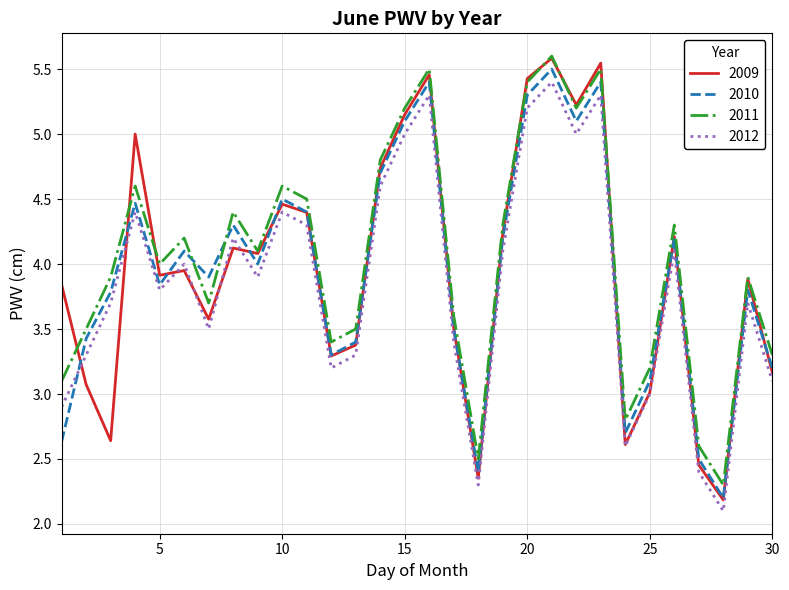

In 2009, how many points are lower than both neighbors (excluding endpoints)?

9